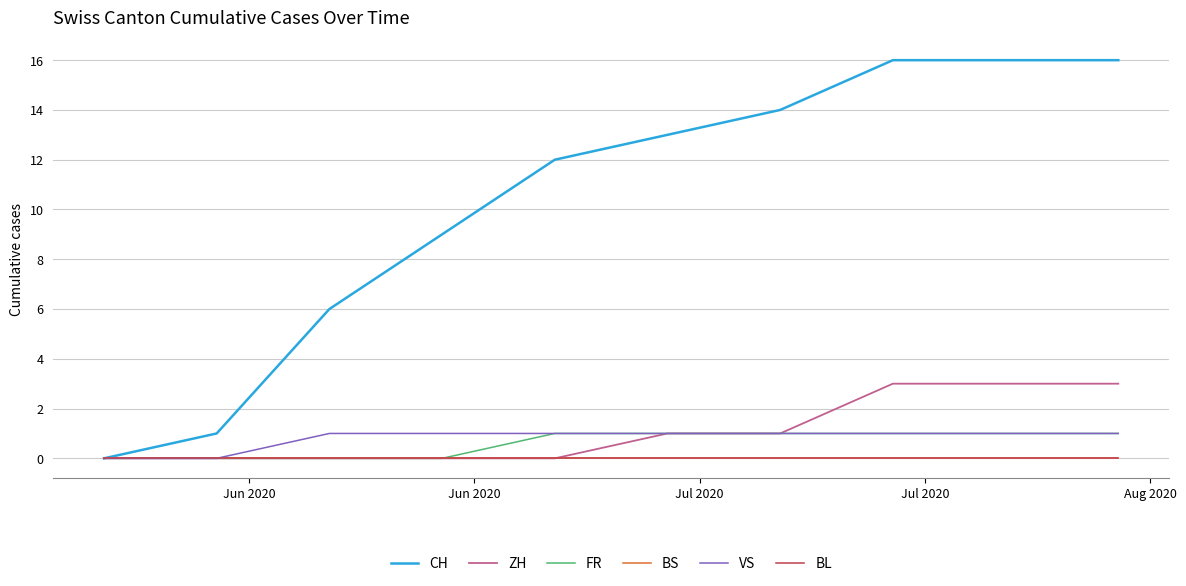

Is this an area chart (filled region under the line)?

No